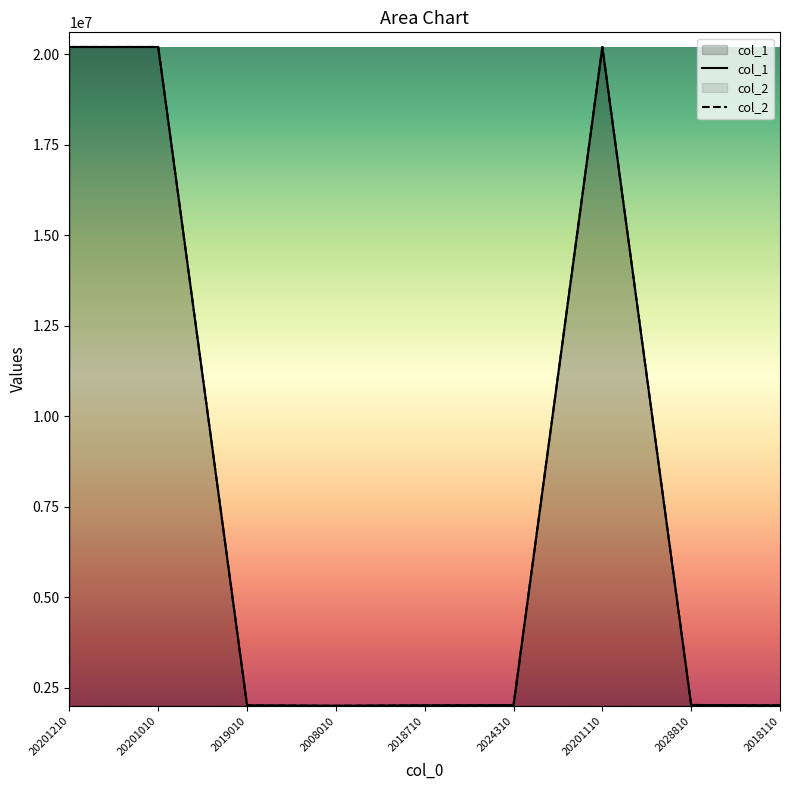

Is the value of col_2 at 2028810 greater than the value of col_1 at 2019010?

Yes